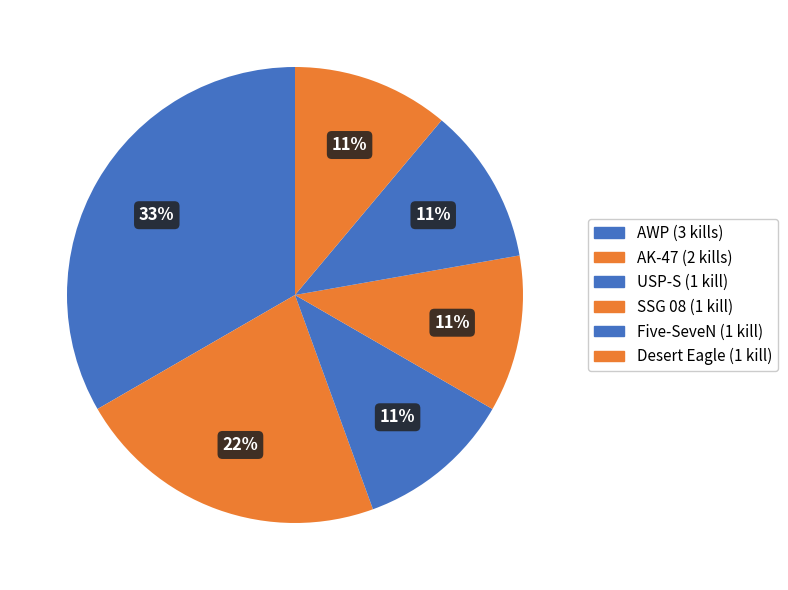

To the nearest percent, what is the average slice percentage?

17%